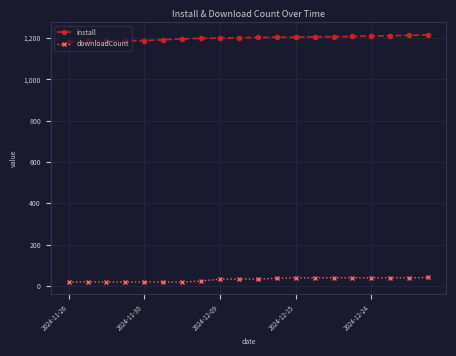

What is the value of the downloadCount point at the 10th from the left?

33